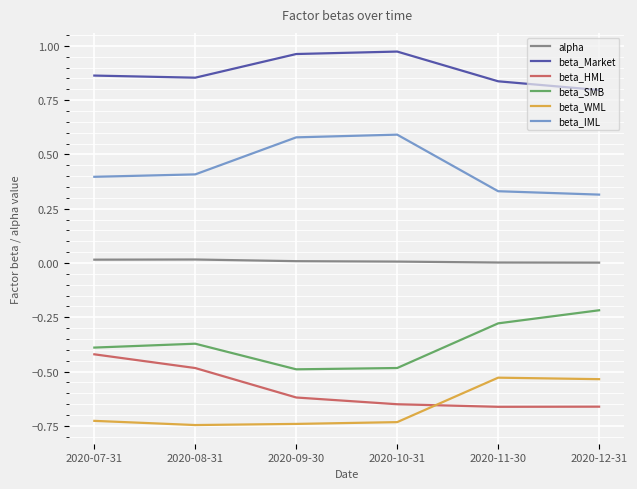

True or false: beta_WML and beta_SMB cross at least once.

False